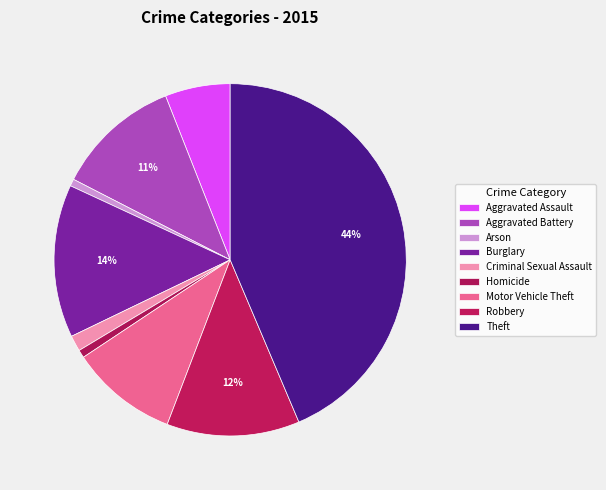

To the nearest percent, what is the difference between the Aggravated Battery and Criminal Sexual Assault slice percentages?

10%